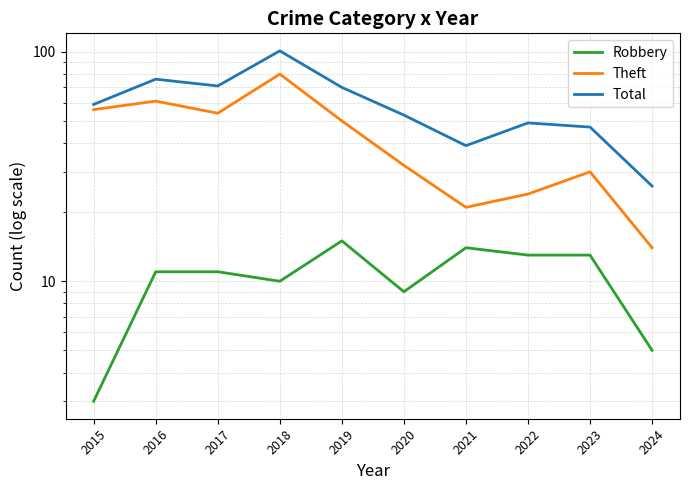

At which category does Total reach its first local peak?

2016